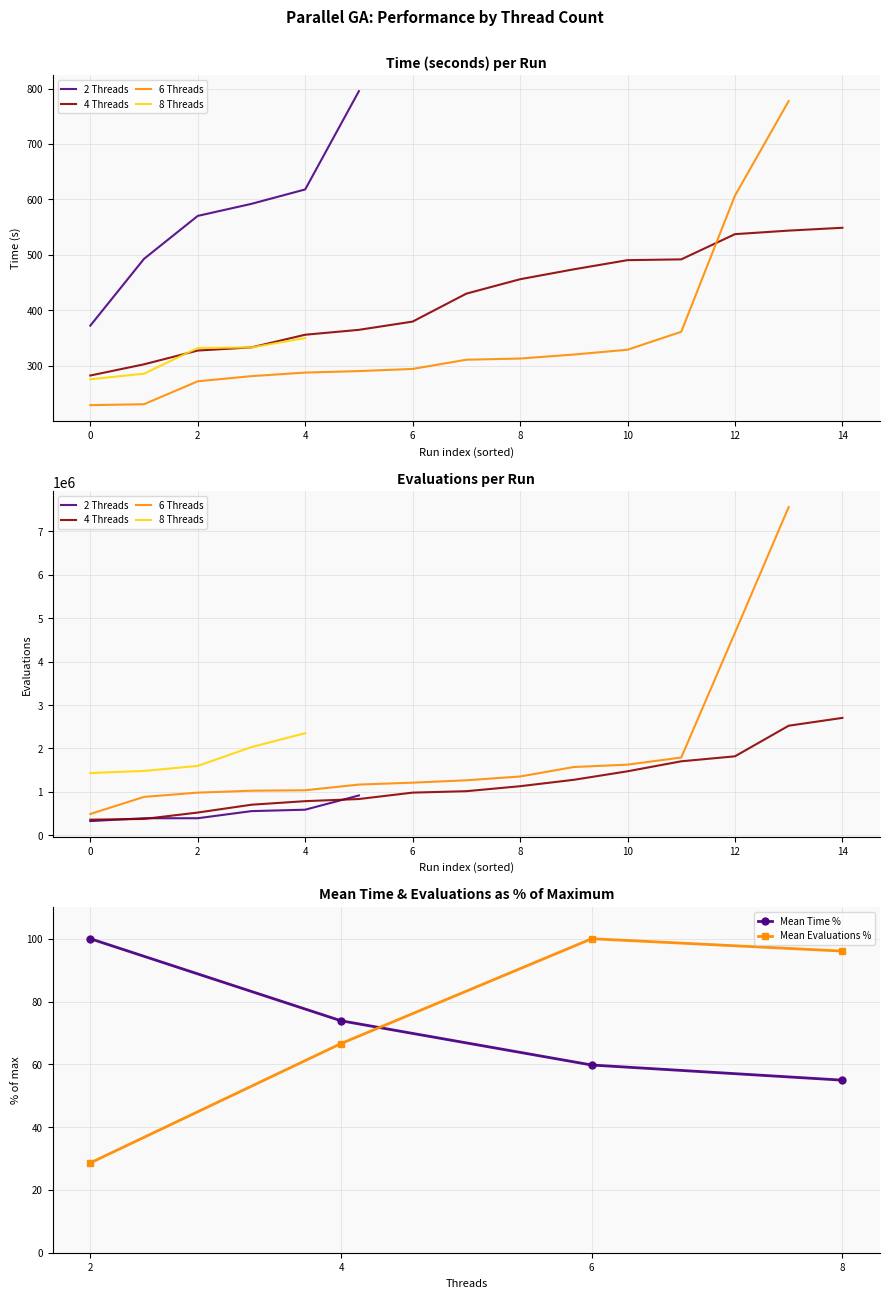

What is the value of the Mean Evaluations % point at the 3rd from the left?

100.0